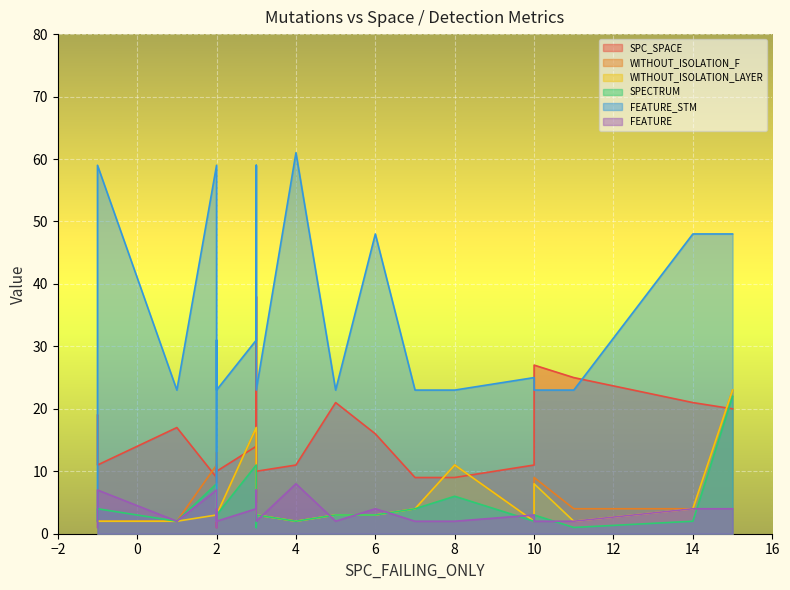

Is it true that FEATURE equals 12 at 4?

False